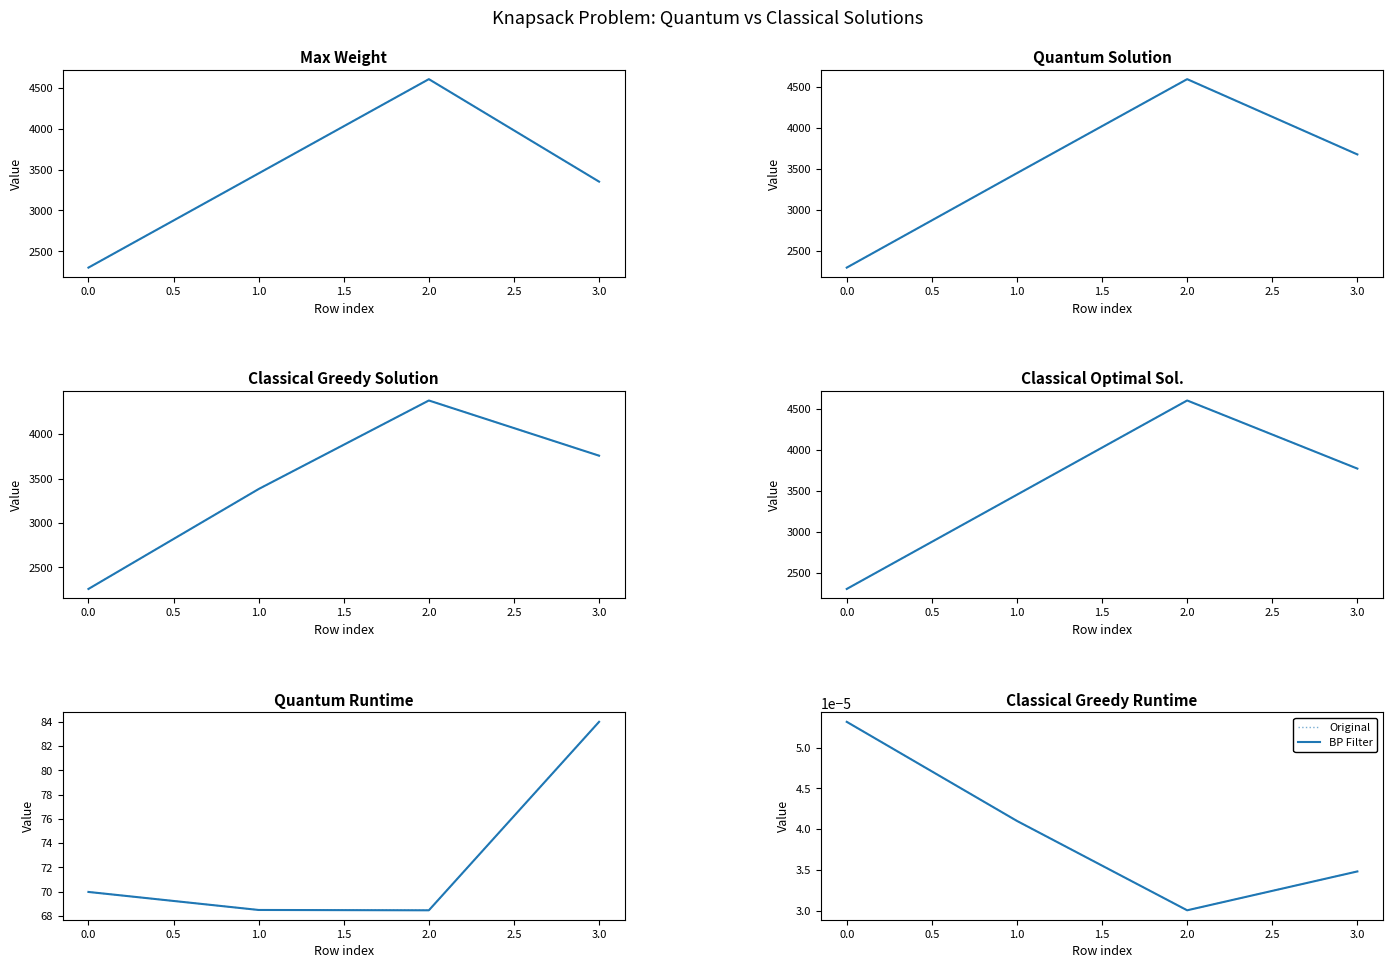

Reading right to left, list all the values displayed in this chart.

Max_Weight: 3=3352.0	2=4604.0	1=3453.0	0=2302.0
Quantum Solution: 3=3680.0	2=4598.0	1=3452.0	0=2300.0
Classical Greedy Solution: 3=3757.0	2=4378.0	1=3382.0	0=2258.0
Classical Optimal Solution: 3=3772.0	2=4604.0	1=3453.0	0=2302.0
Quantum Runtime: 3=84.0	2=68.5	1=68.5	0=70.0
Classical Greedy Runtime: 3=0.0	2=0.0	1=0.0	0=0.0